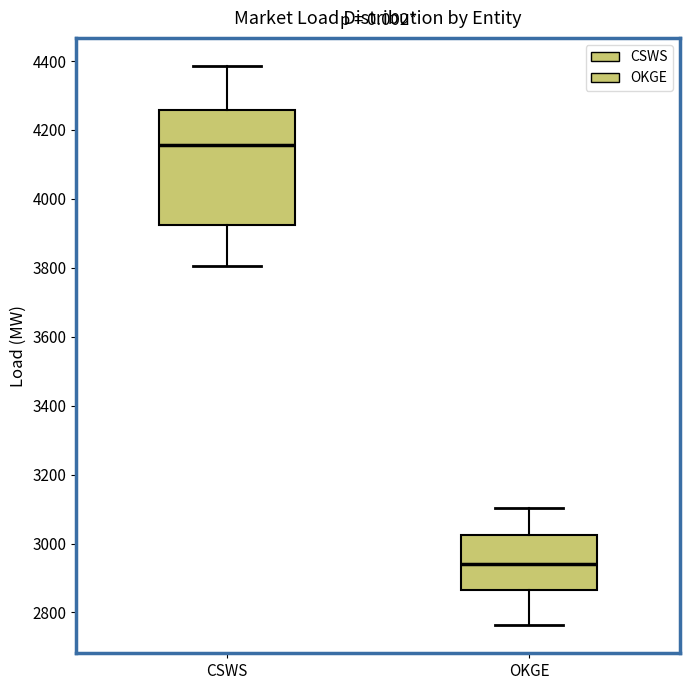

Which box is the tallest, from its lower edge to its upper edge?

CSWS